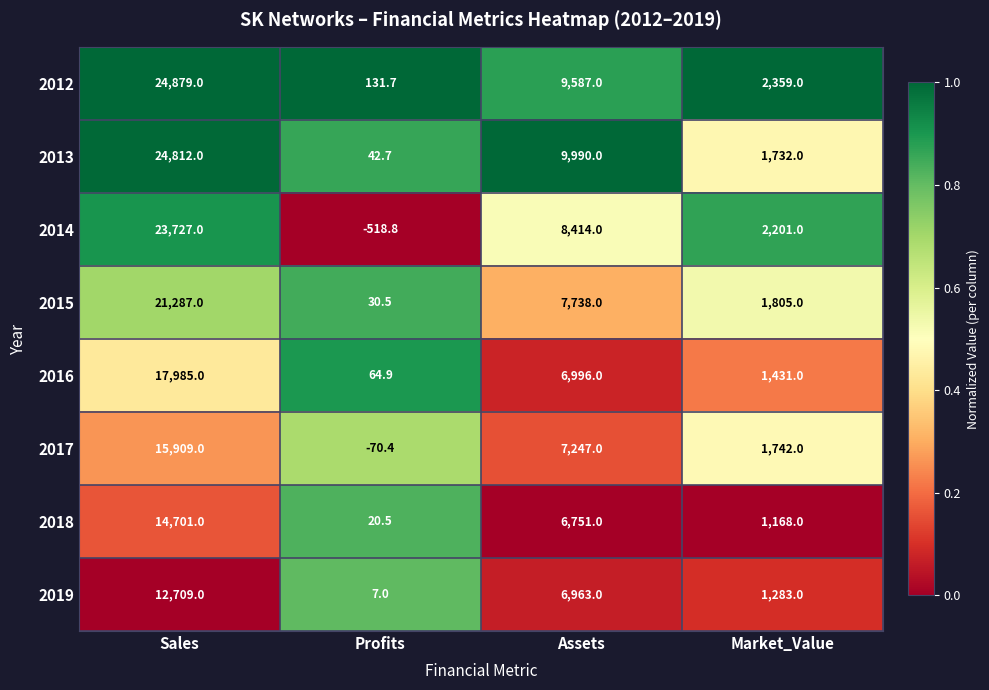

Which series has the largest range (max minus min)?

2013